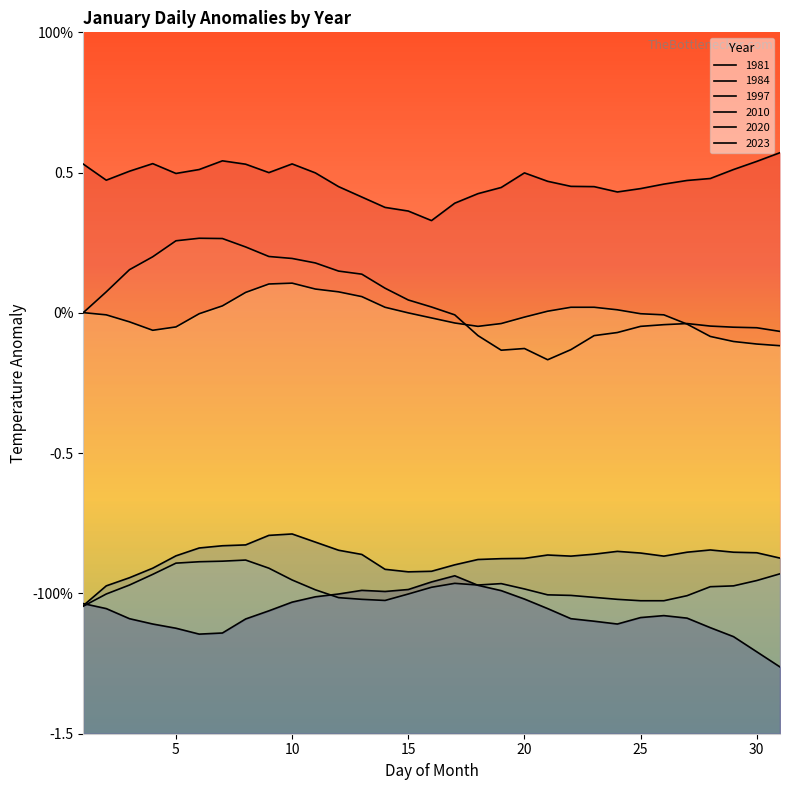

What is the difference between the maximum and second lowest values in the 1997 series?

0.2